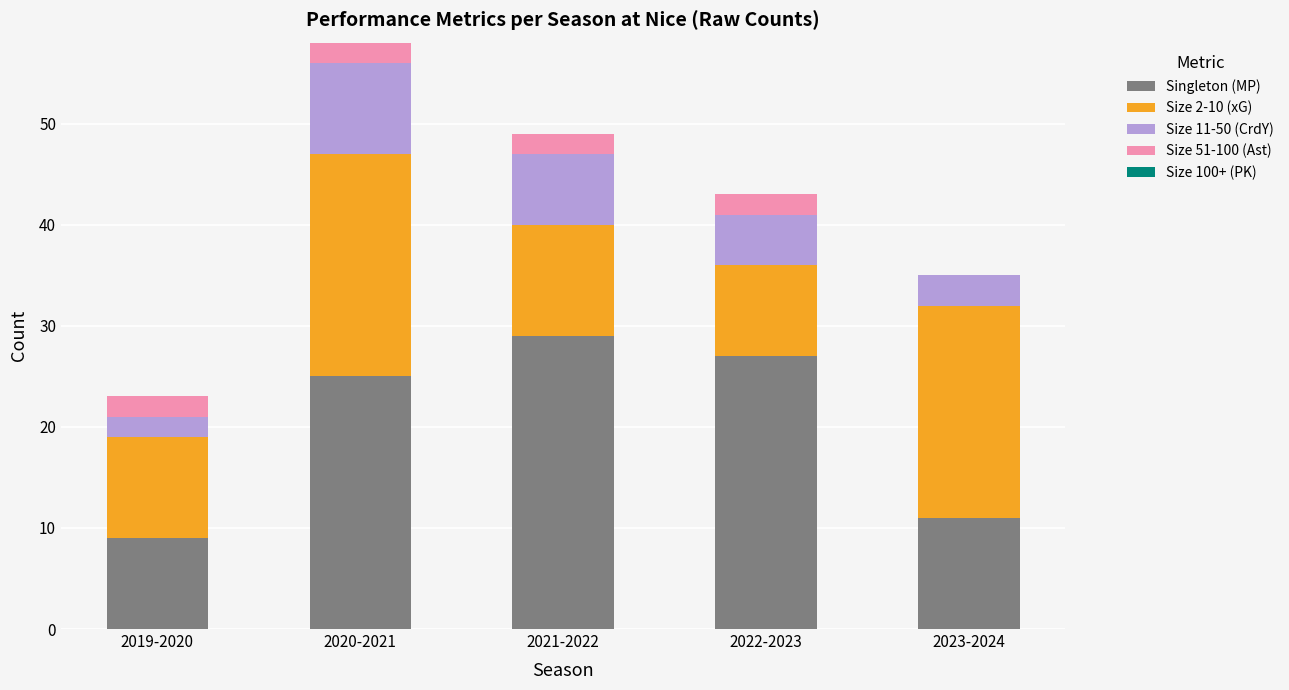

At which category is the sum across all series the highest?

2020-2021